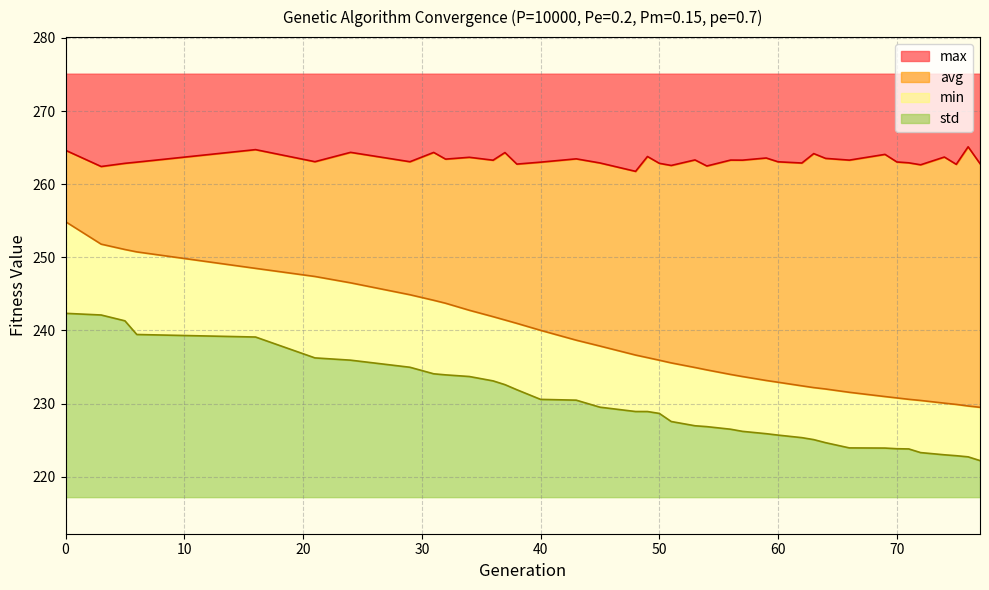

How many values in the min series exceed 228?

20